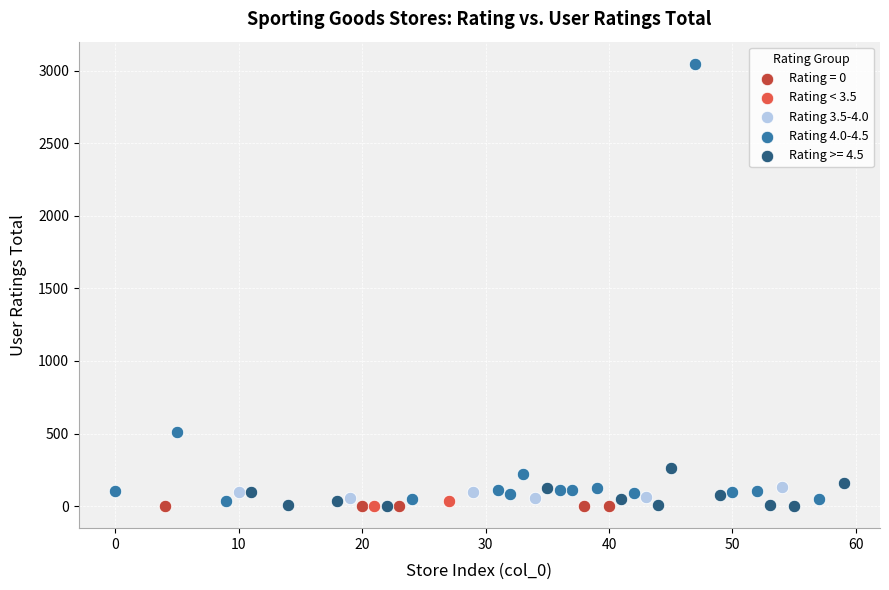

What are all the series names shown in the legend?

Rating = 0, Rating < 3.5, Rating 3.5-4.0, Rating 4.0-4.5, Rating >= 4.5